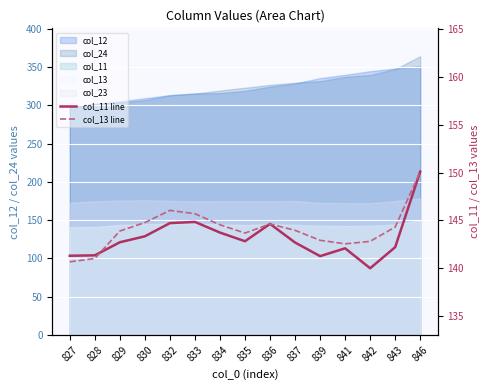

What is the sum of all col_13 line values?

2161.4